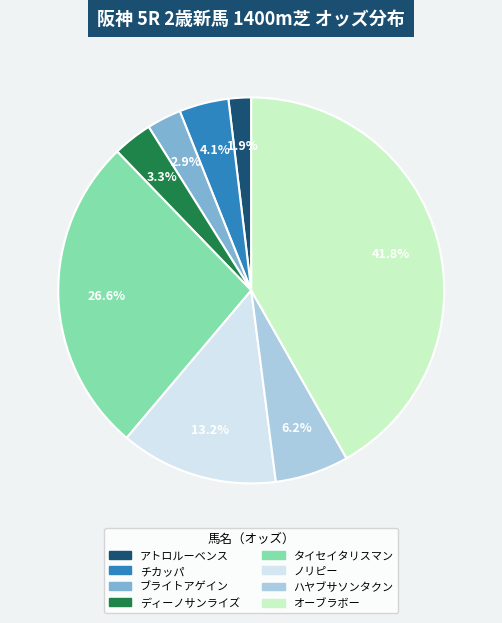

Count the number of slices in the pie.

8